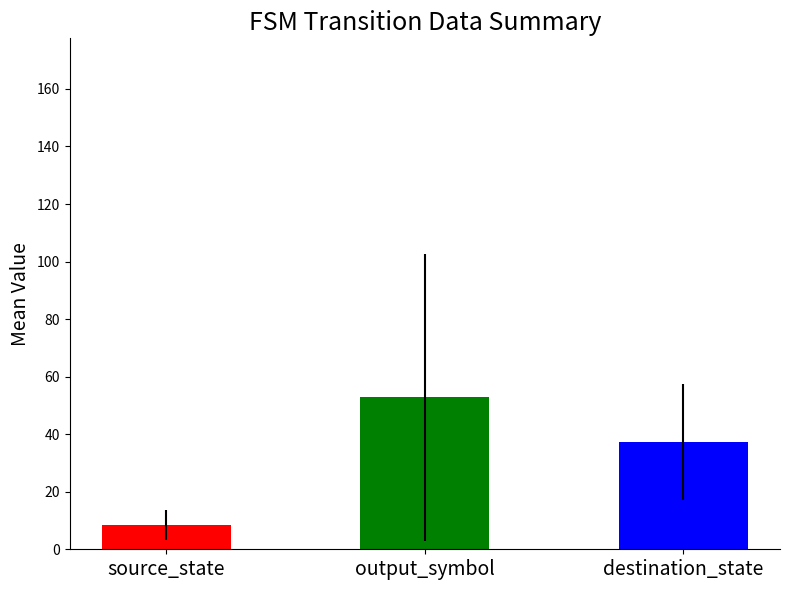

How many bars are there in each group?

3